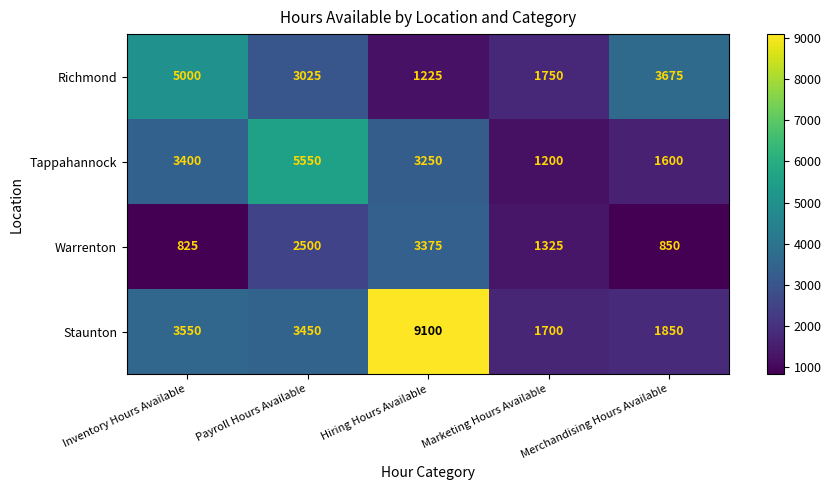

Which series has the widest spread of values?

Staunton